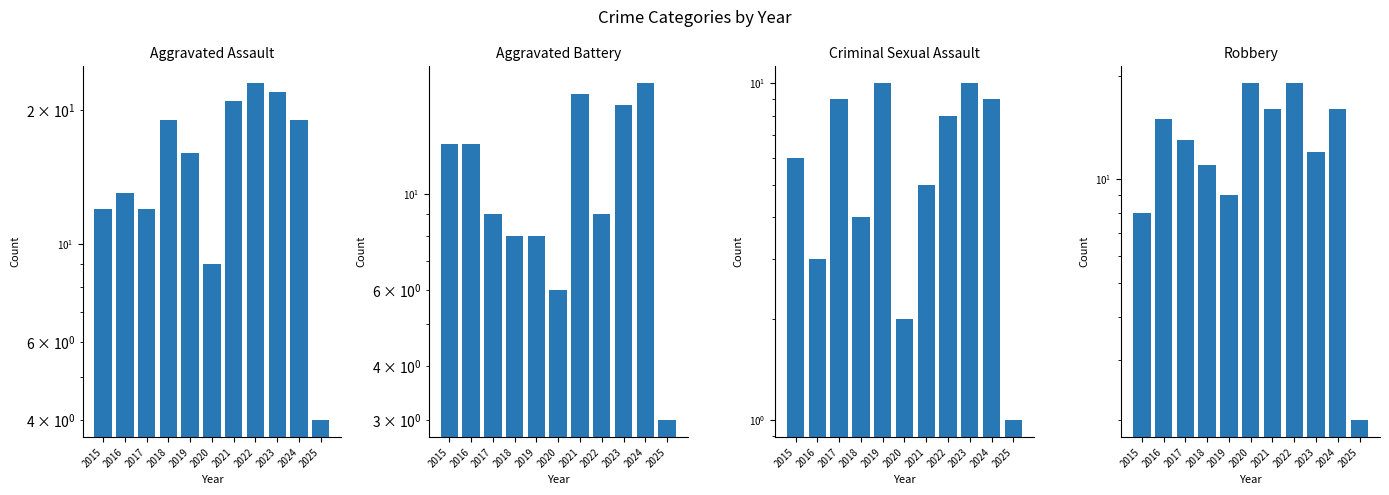

Is it true that Criminal Sexual Assault equals 8 at 2022?

True